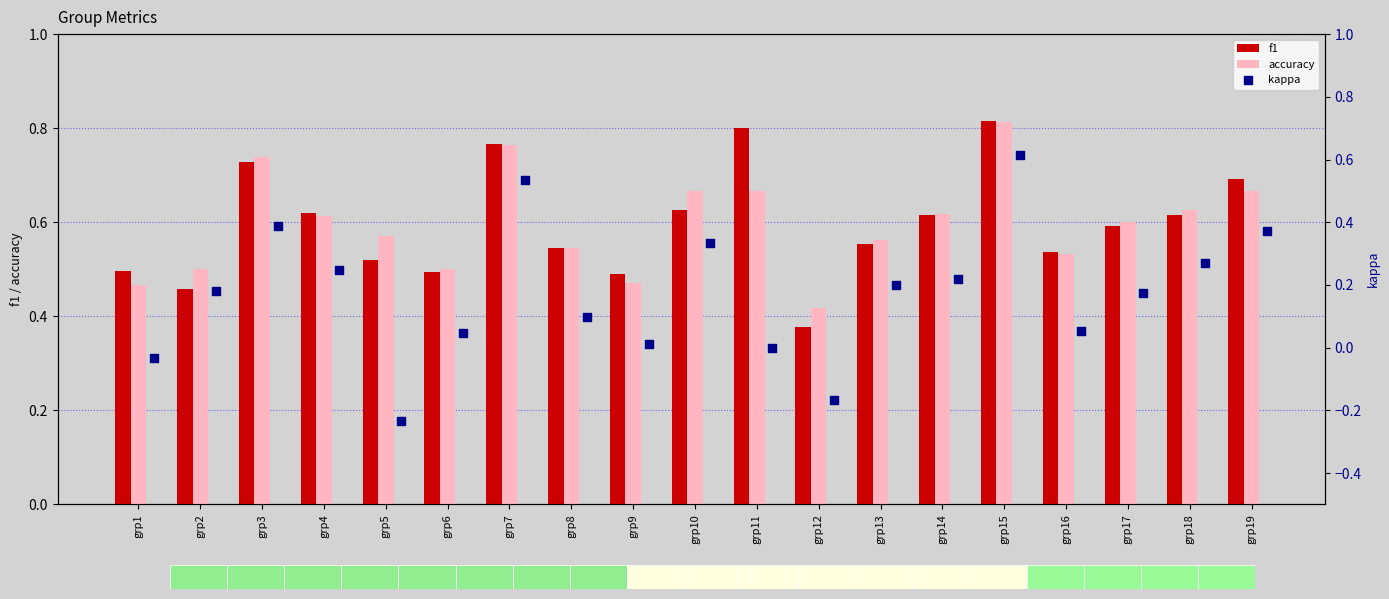

Which series contains the highest Y value?

f1